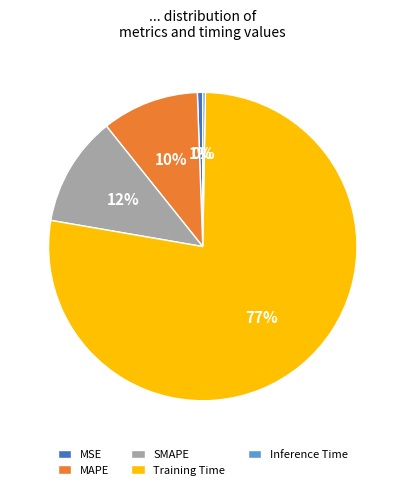

What is the largest slice in the pie chart?

Training Time